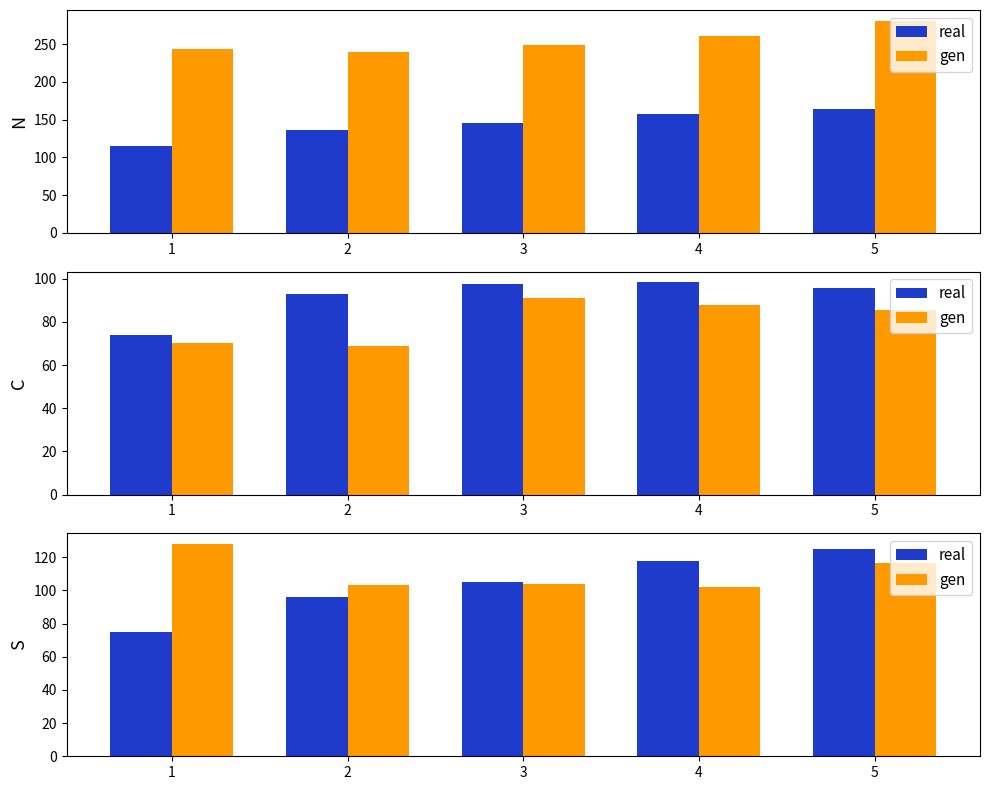

Rank the series by their average value, from highest to lowest.

gen, real